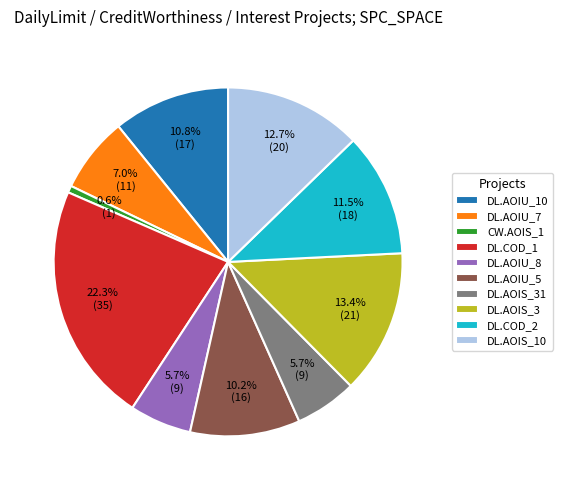

What portion of the pie excludes DL.COD_1?

77.7%